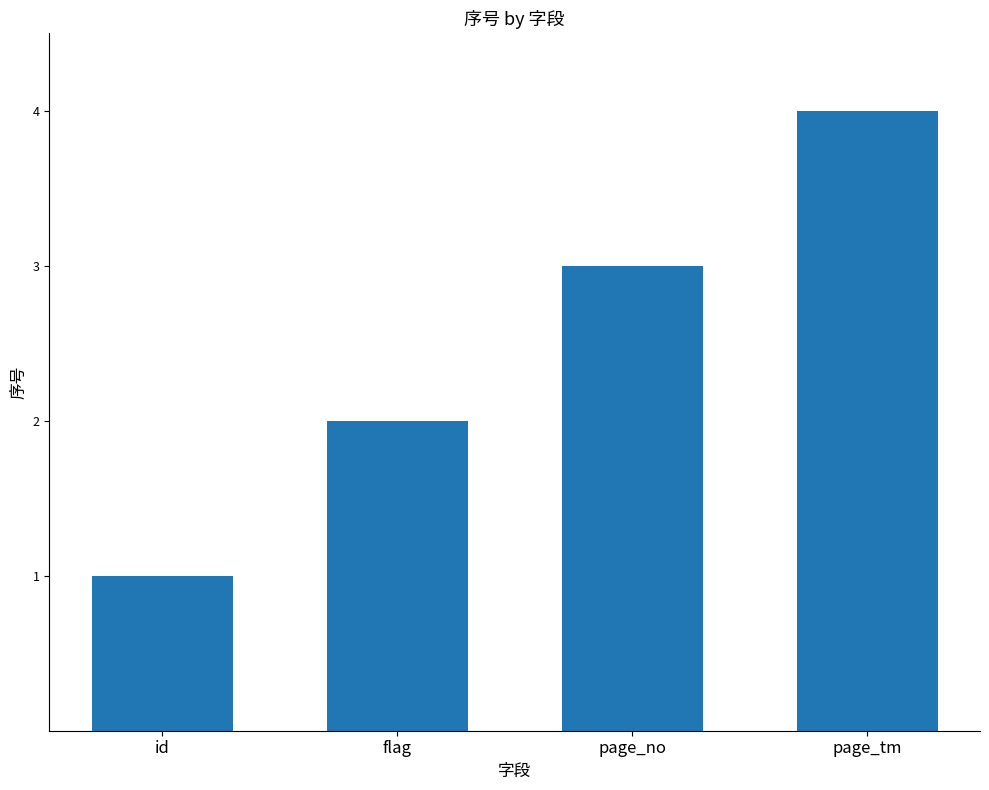

What is the difference between the maximum and minimum values?

3